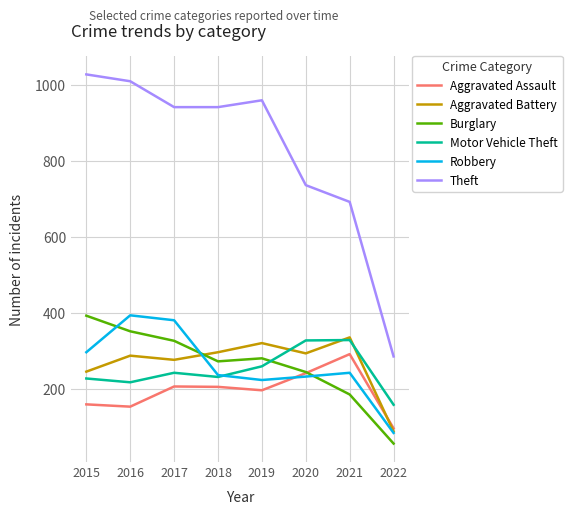

Count the number of categories in the chart.

8